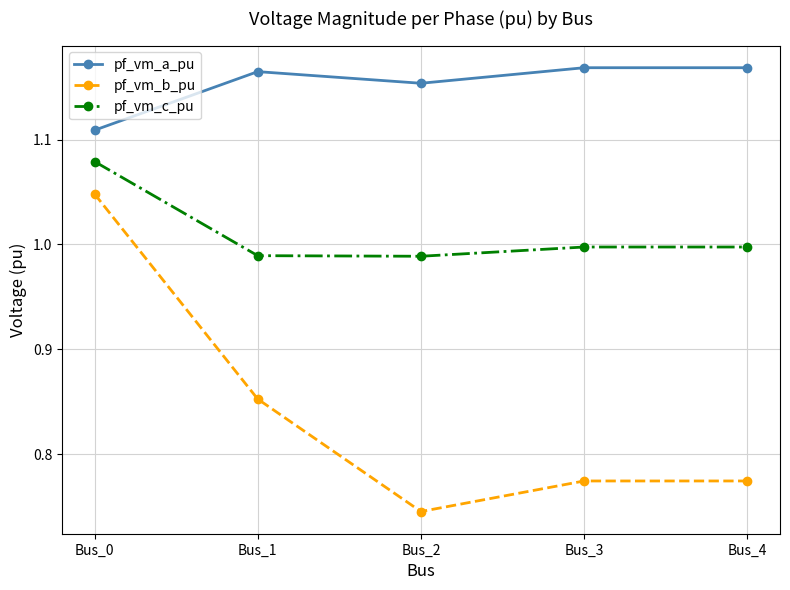

At which label does pf_vm_a_pu reach its minimum?

Bus_0